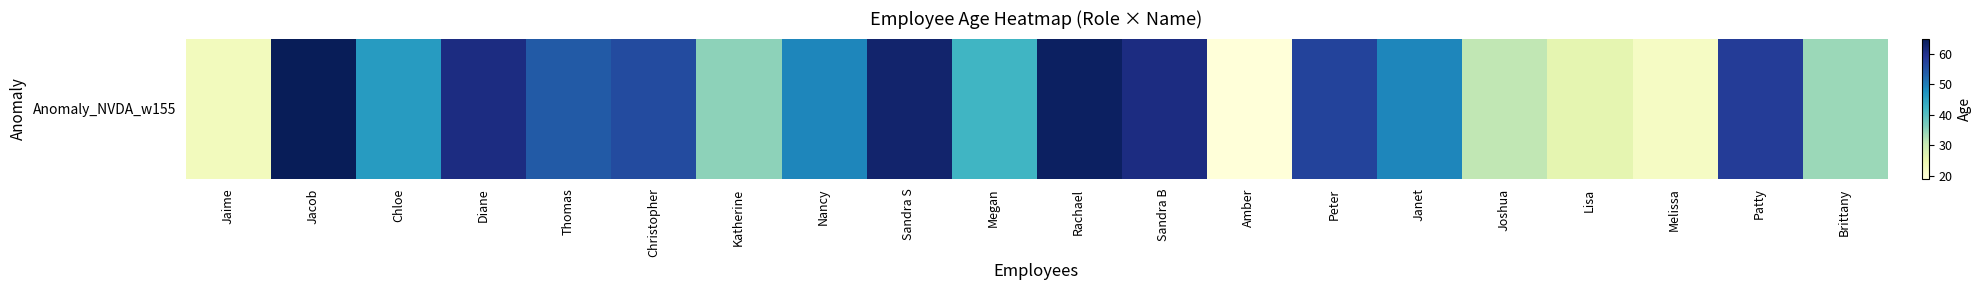

What is the difference between the maximum and second lowest values?

43